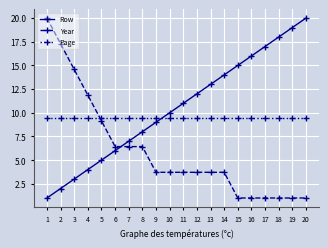

What is the approximate value of Year at 5?

9.1